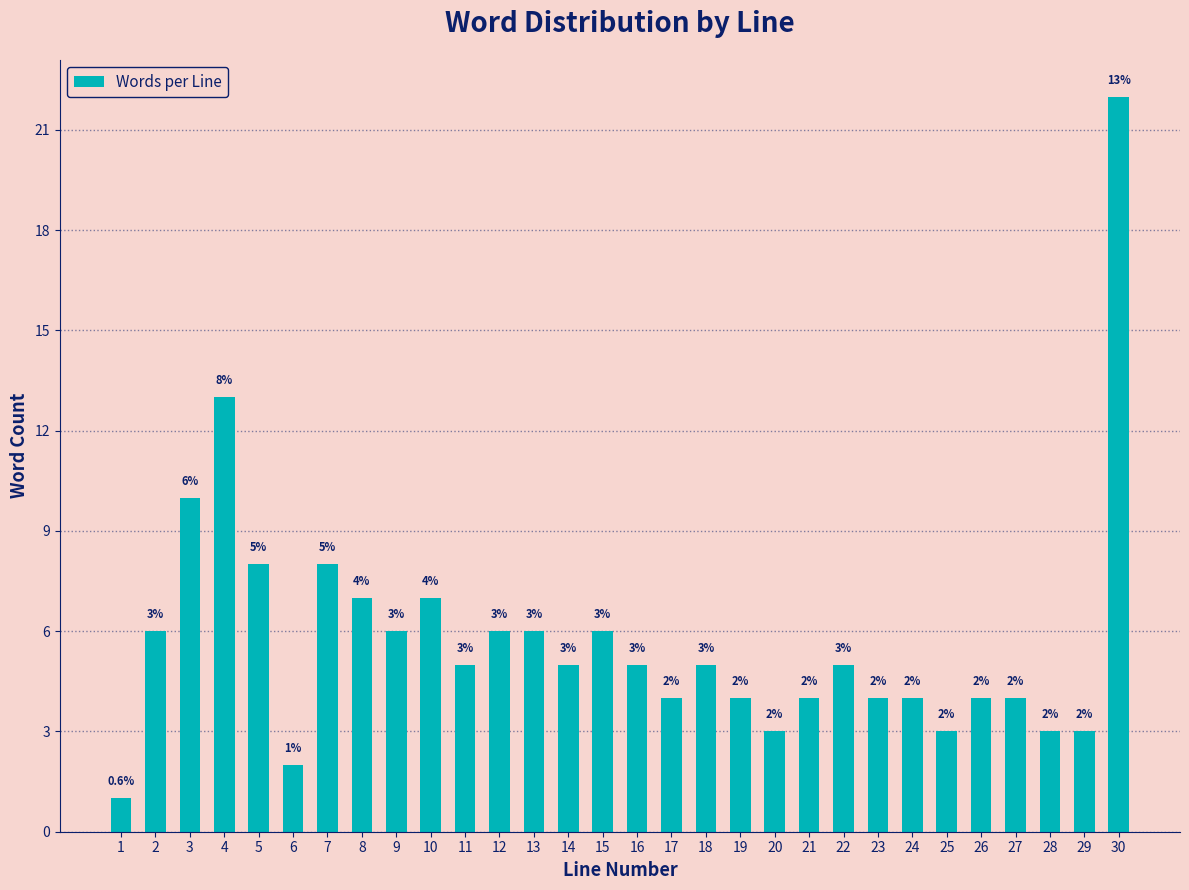

Reading right to left, extract all data points from this chart.

30=22	29=3	28=3	27=4	26=4	25=3	24=4	23=4	22=5	21=4	20=3	19=4	18=5	17=4	16=5	15=6	14=5	13=6	12=6	11=5	10=7	9=6	8=7	7=8	6=2	5=8	4=13	3=10	2=6	1=1